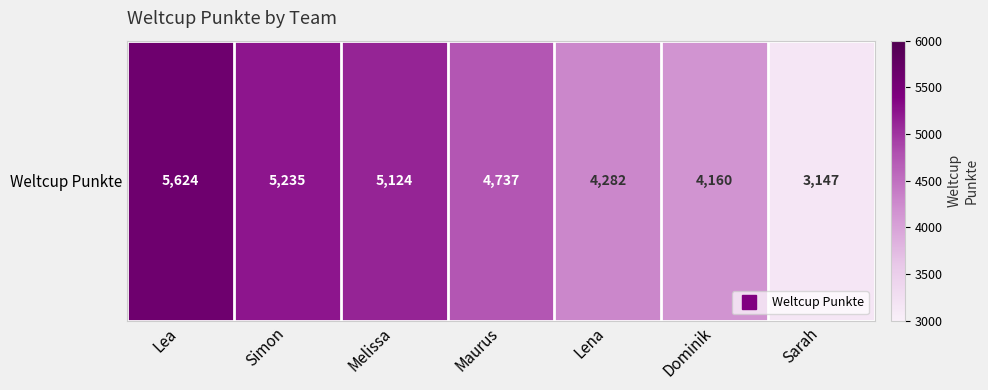

What is the maximum value shown in the chart?

5624